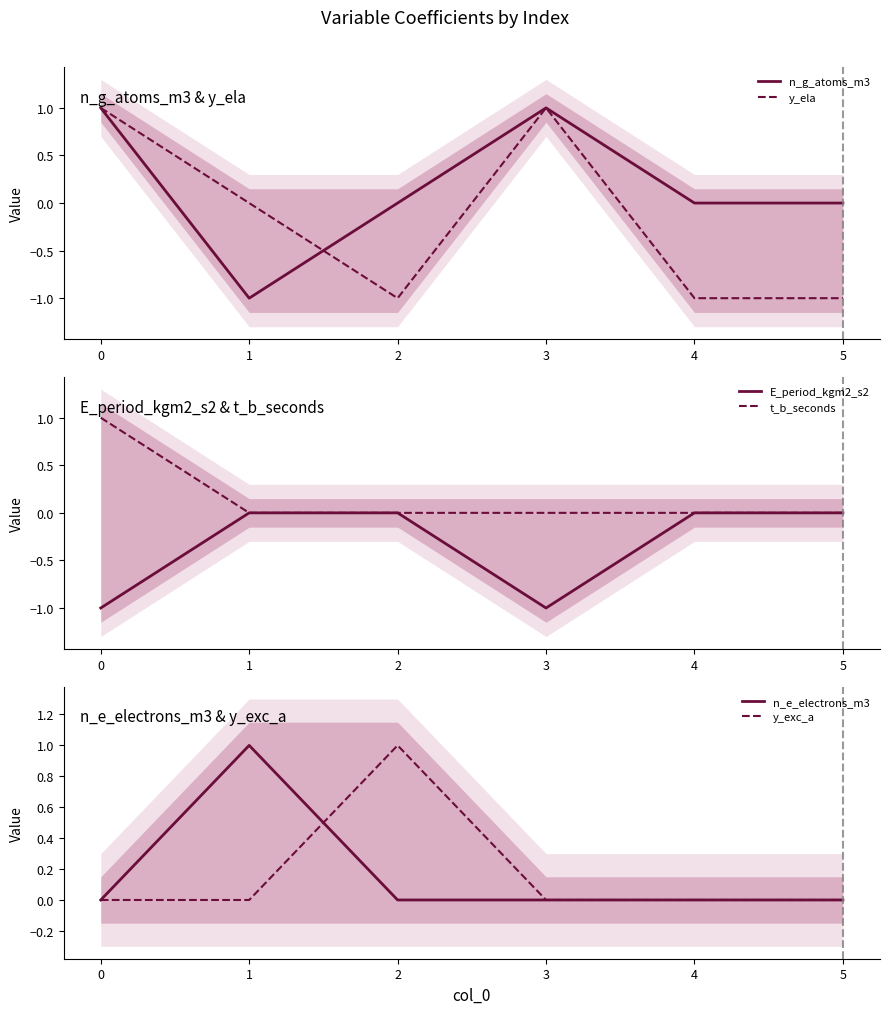

Where do n_g_atoms_m3 and n_e_electrons_m3 first cross each other?

0 and 1